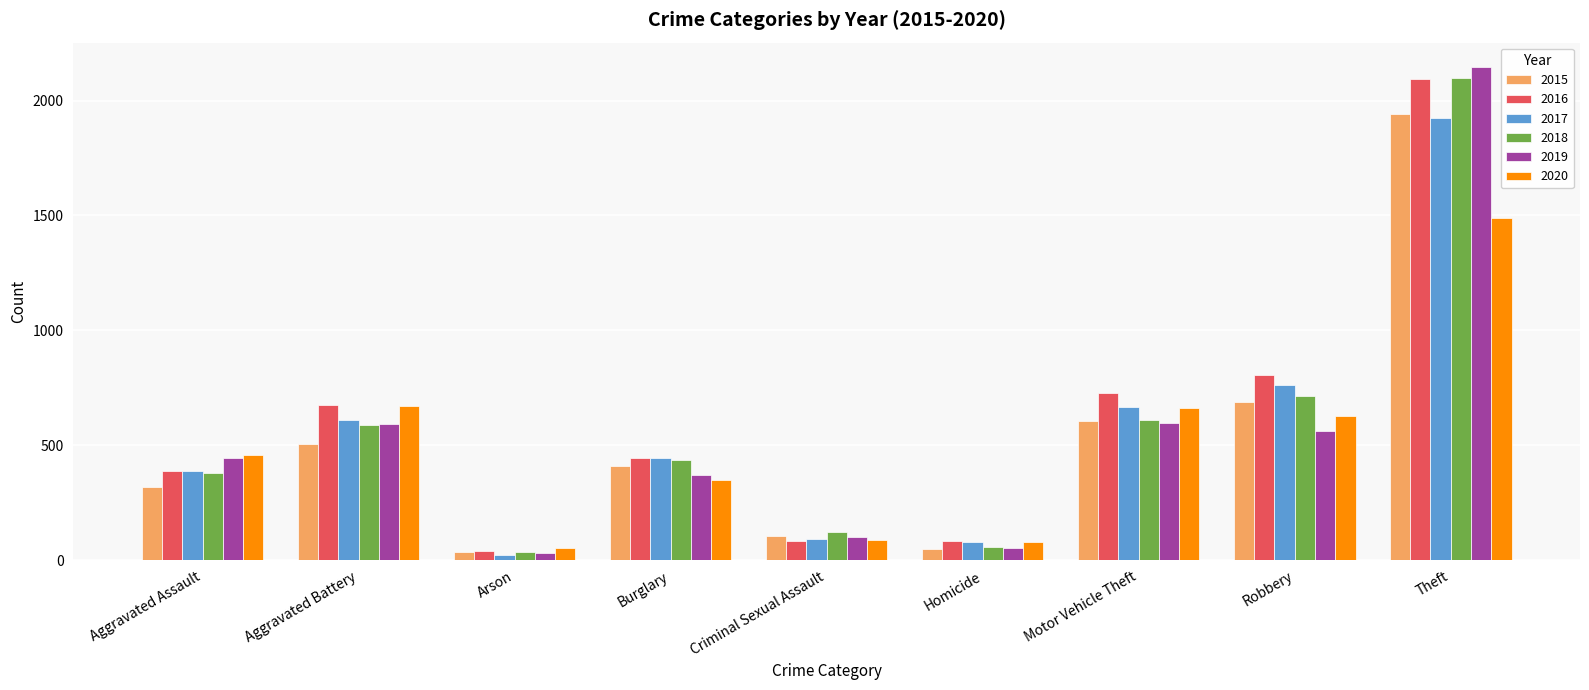

How many data points does each series have?

9